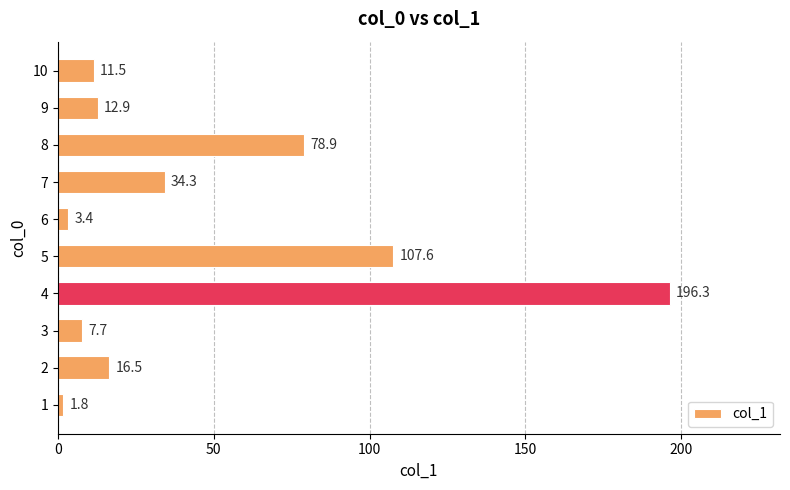

At which label is the value closest to 99?

5